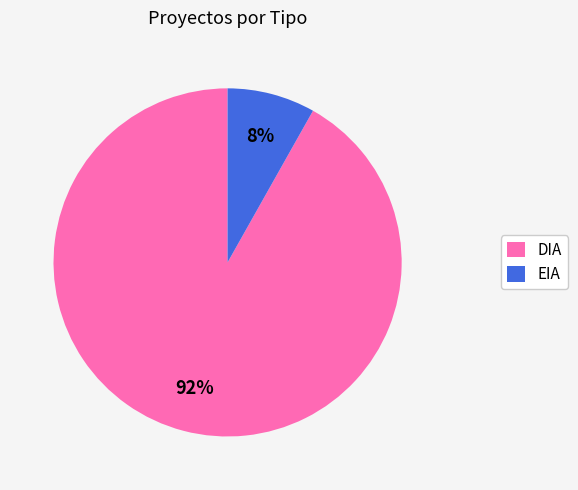

Is the sum of DIA and EIA greater than half?

Yes